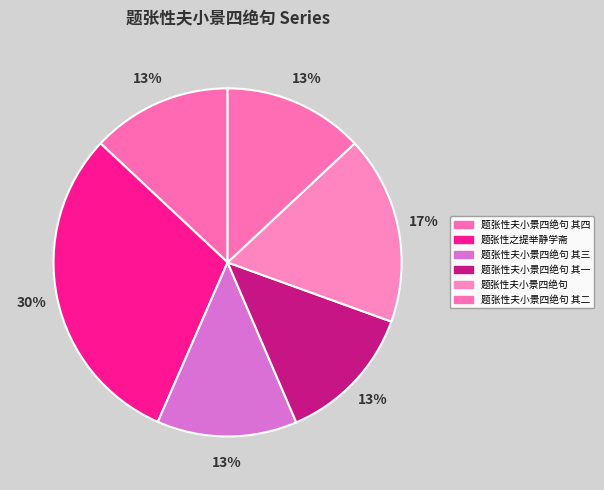

To the nearest percent, what portion does 题张性夫小景四绝句 其二 represent?

13%